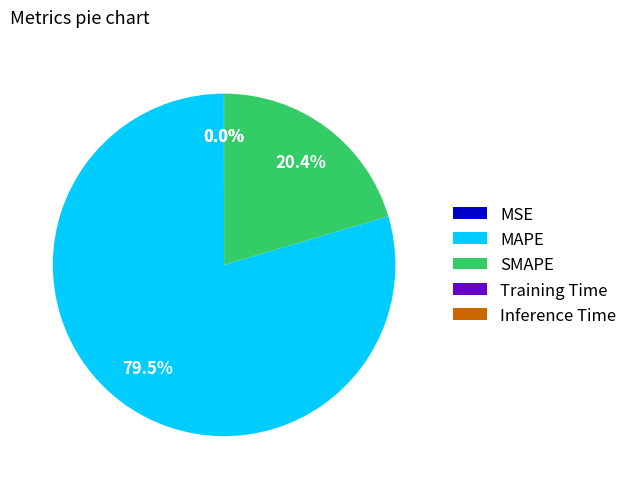

Does any single category account for the majority?

Yes